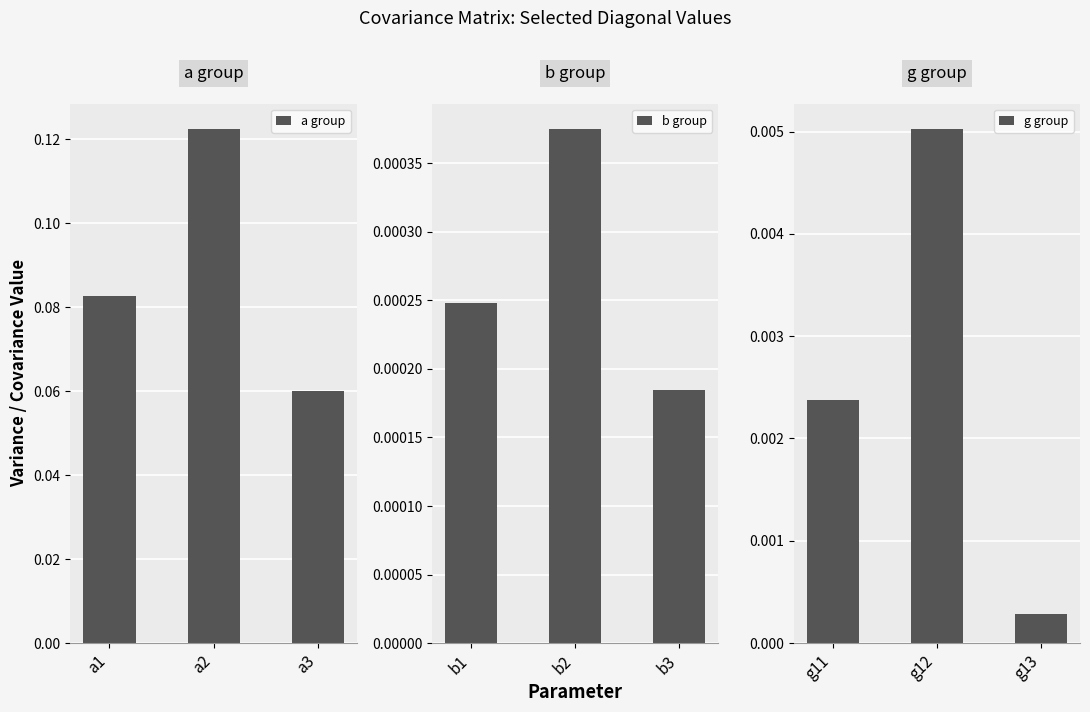

At which label does a group reach its minimum?

a3